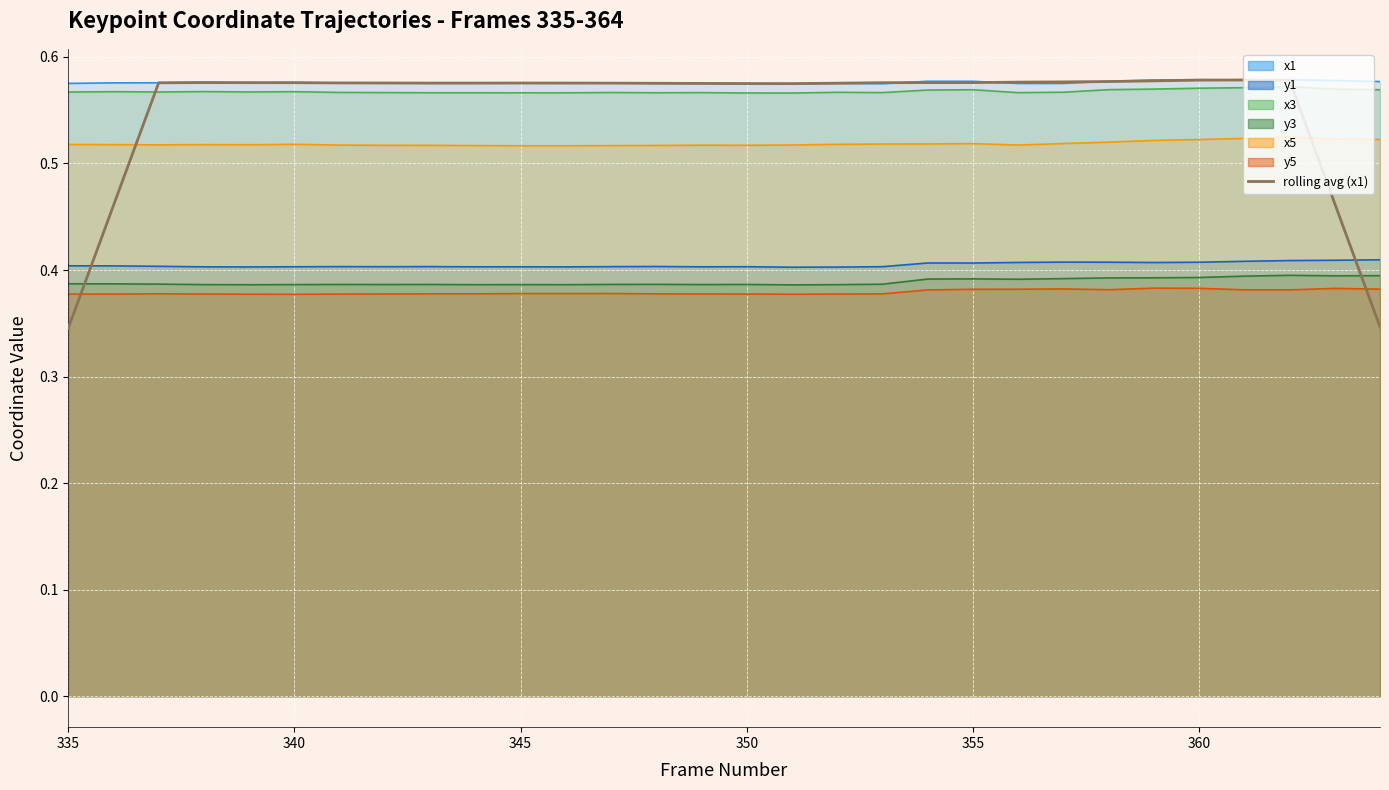

What is the value of the x5 point at the 19th from the left?

0.5